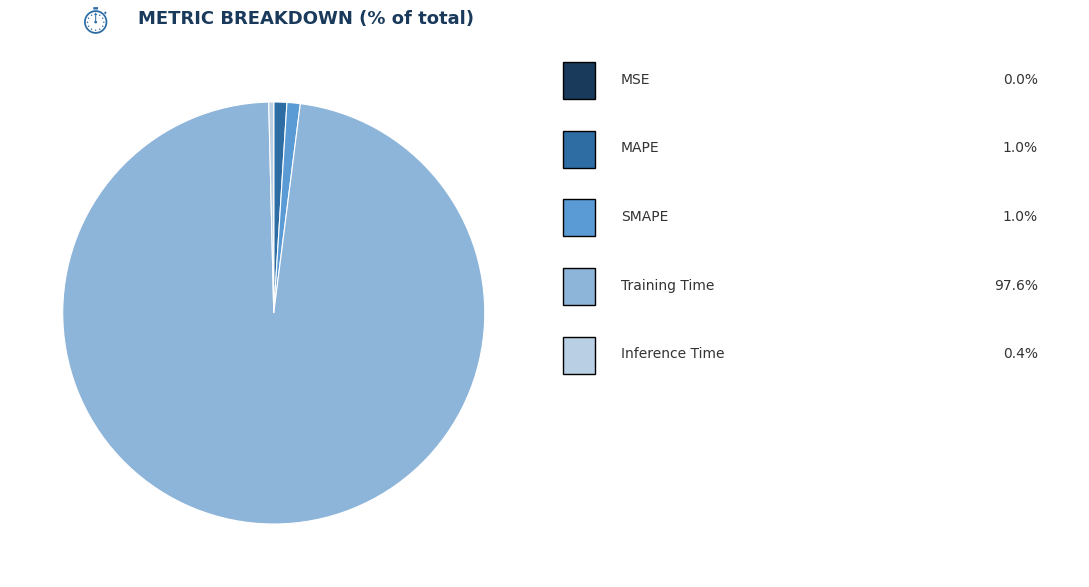

Is there any slice that represents more than half of the pie?

Yes